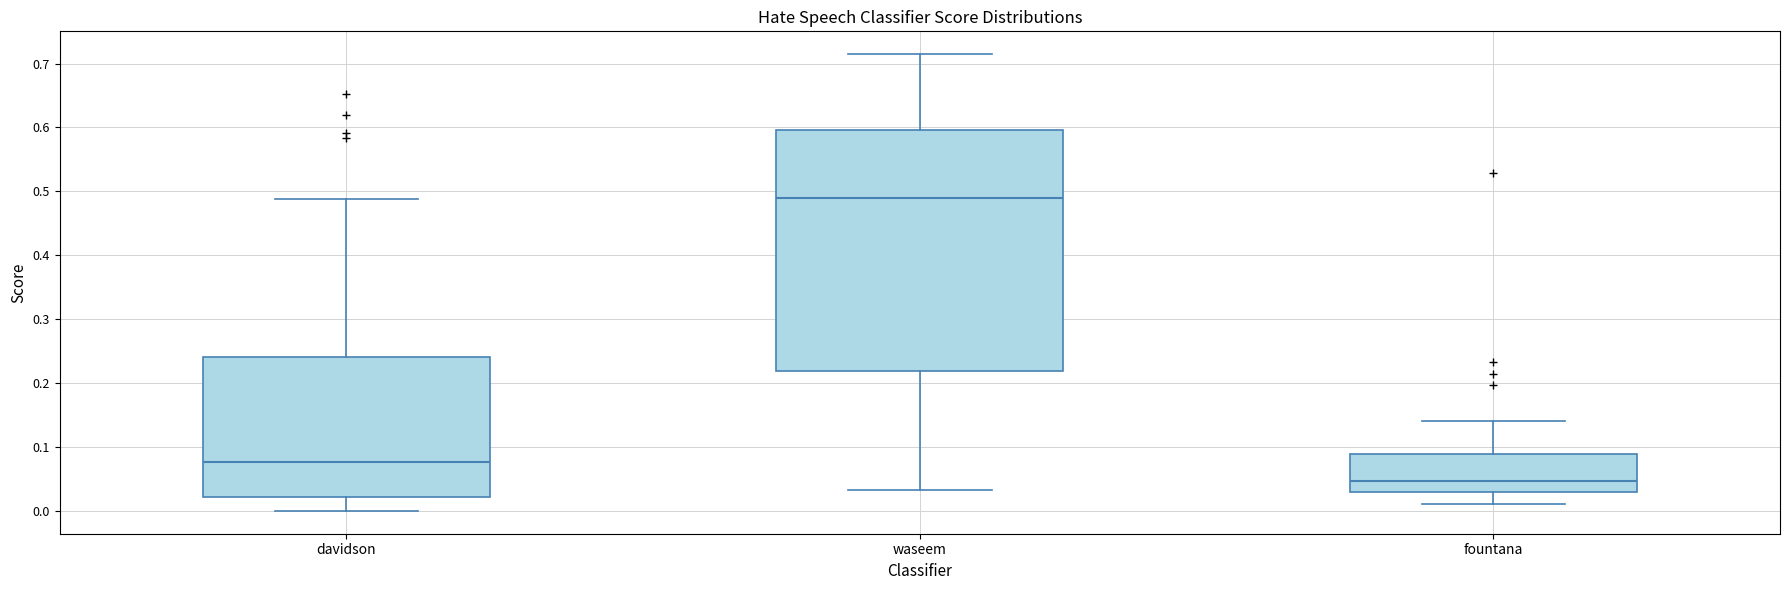

Reading left to right, transcribe this box plot: for each box, give where its median line is, the range the box spans, and where its two whiskers end, as read against the y-axis. The values are not printed on the chart, so give them approximately, as read against the axis.

davidson: median 0.08, box 0.02 to 0.24, whiskers 0.00 to 0.49
waseem: median 0.49, box 0.22 to 0.60, whiskers 0.03 to 0.71
fountana: median 0.05, box 0.03 to 0.09, whiskers 0.01 to 0.14